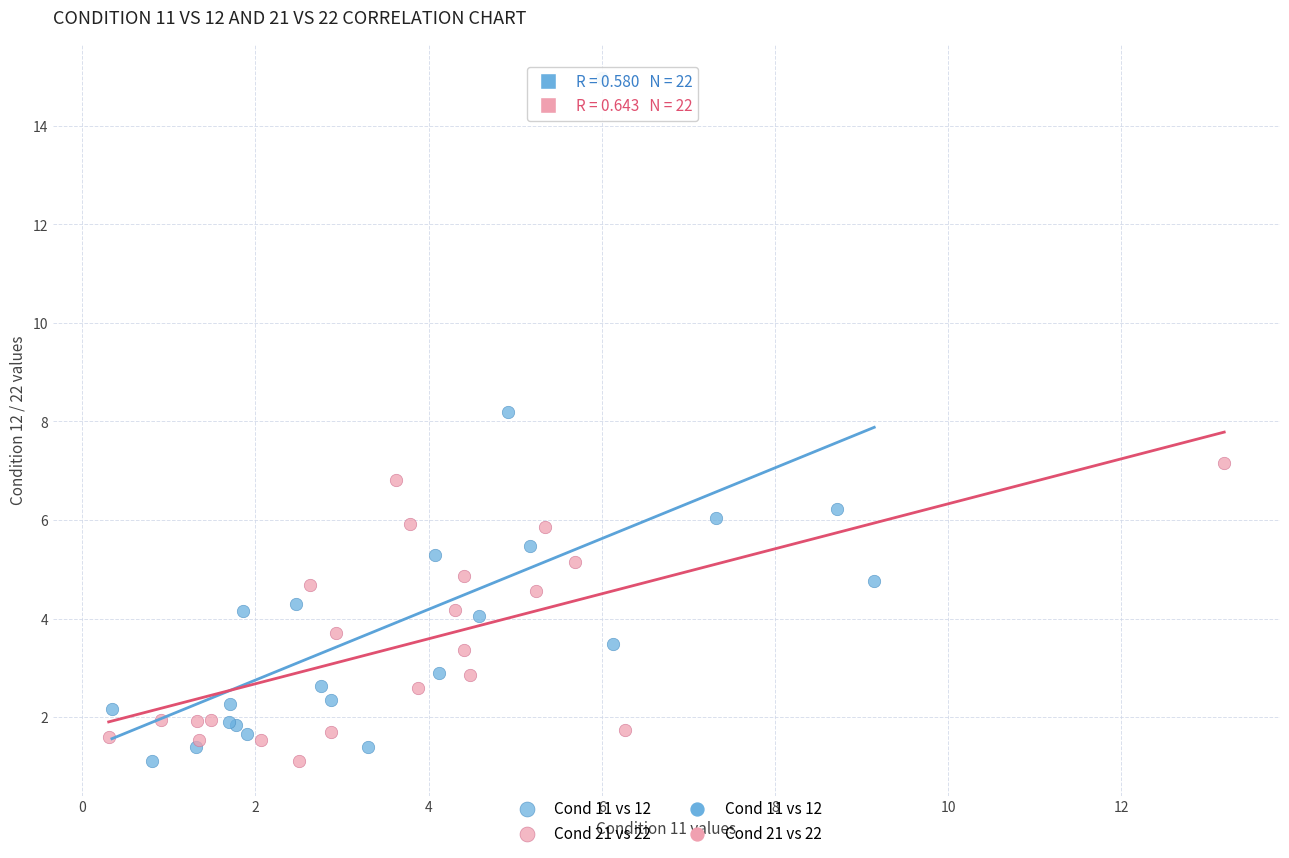

Which series has the widest spread of Y values?

Cond 11 vs 12